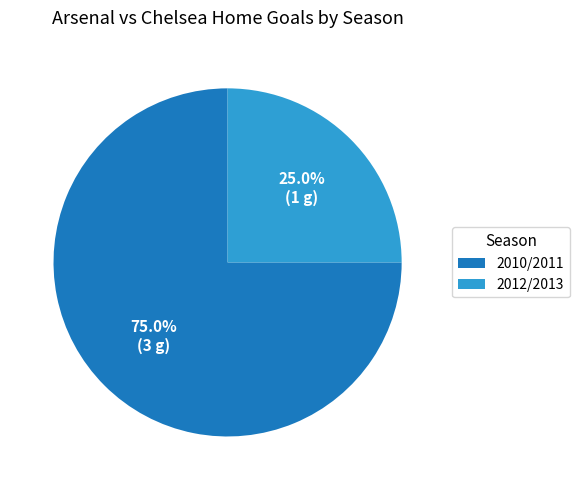

How many segments does this pie chart have?

2